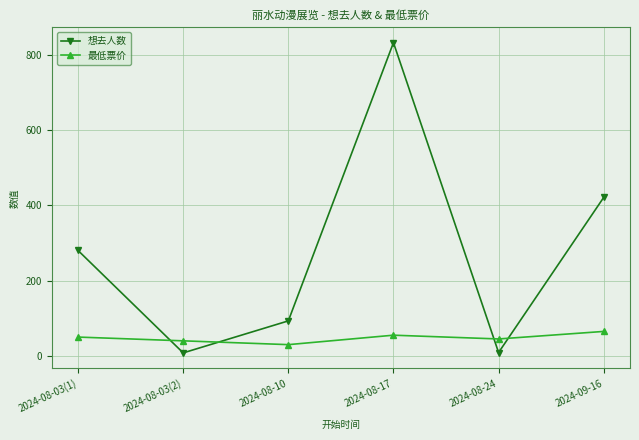

True or false: 最低票价 and 想去人数 intersect in this chart.

True